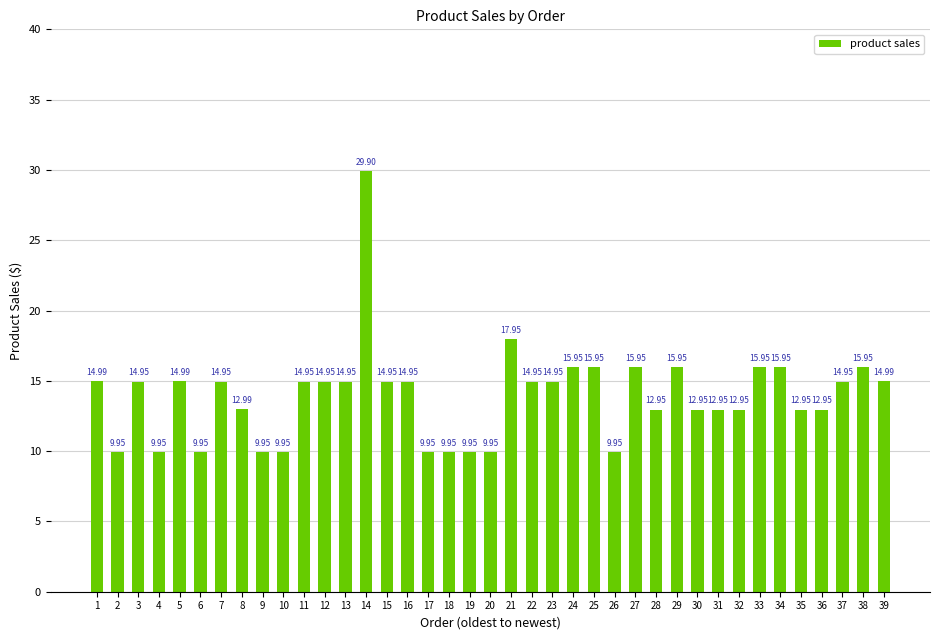

Approximately how many times larger is the value at 10 compared to 35?

0.8